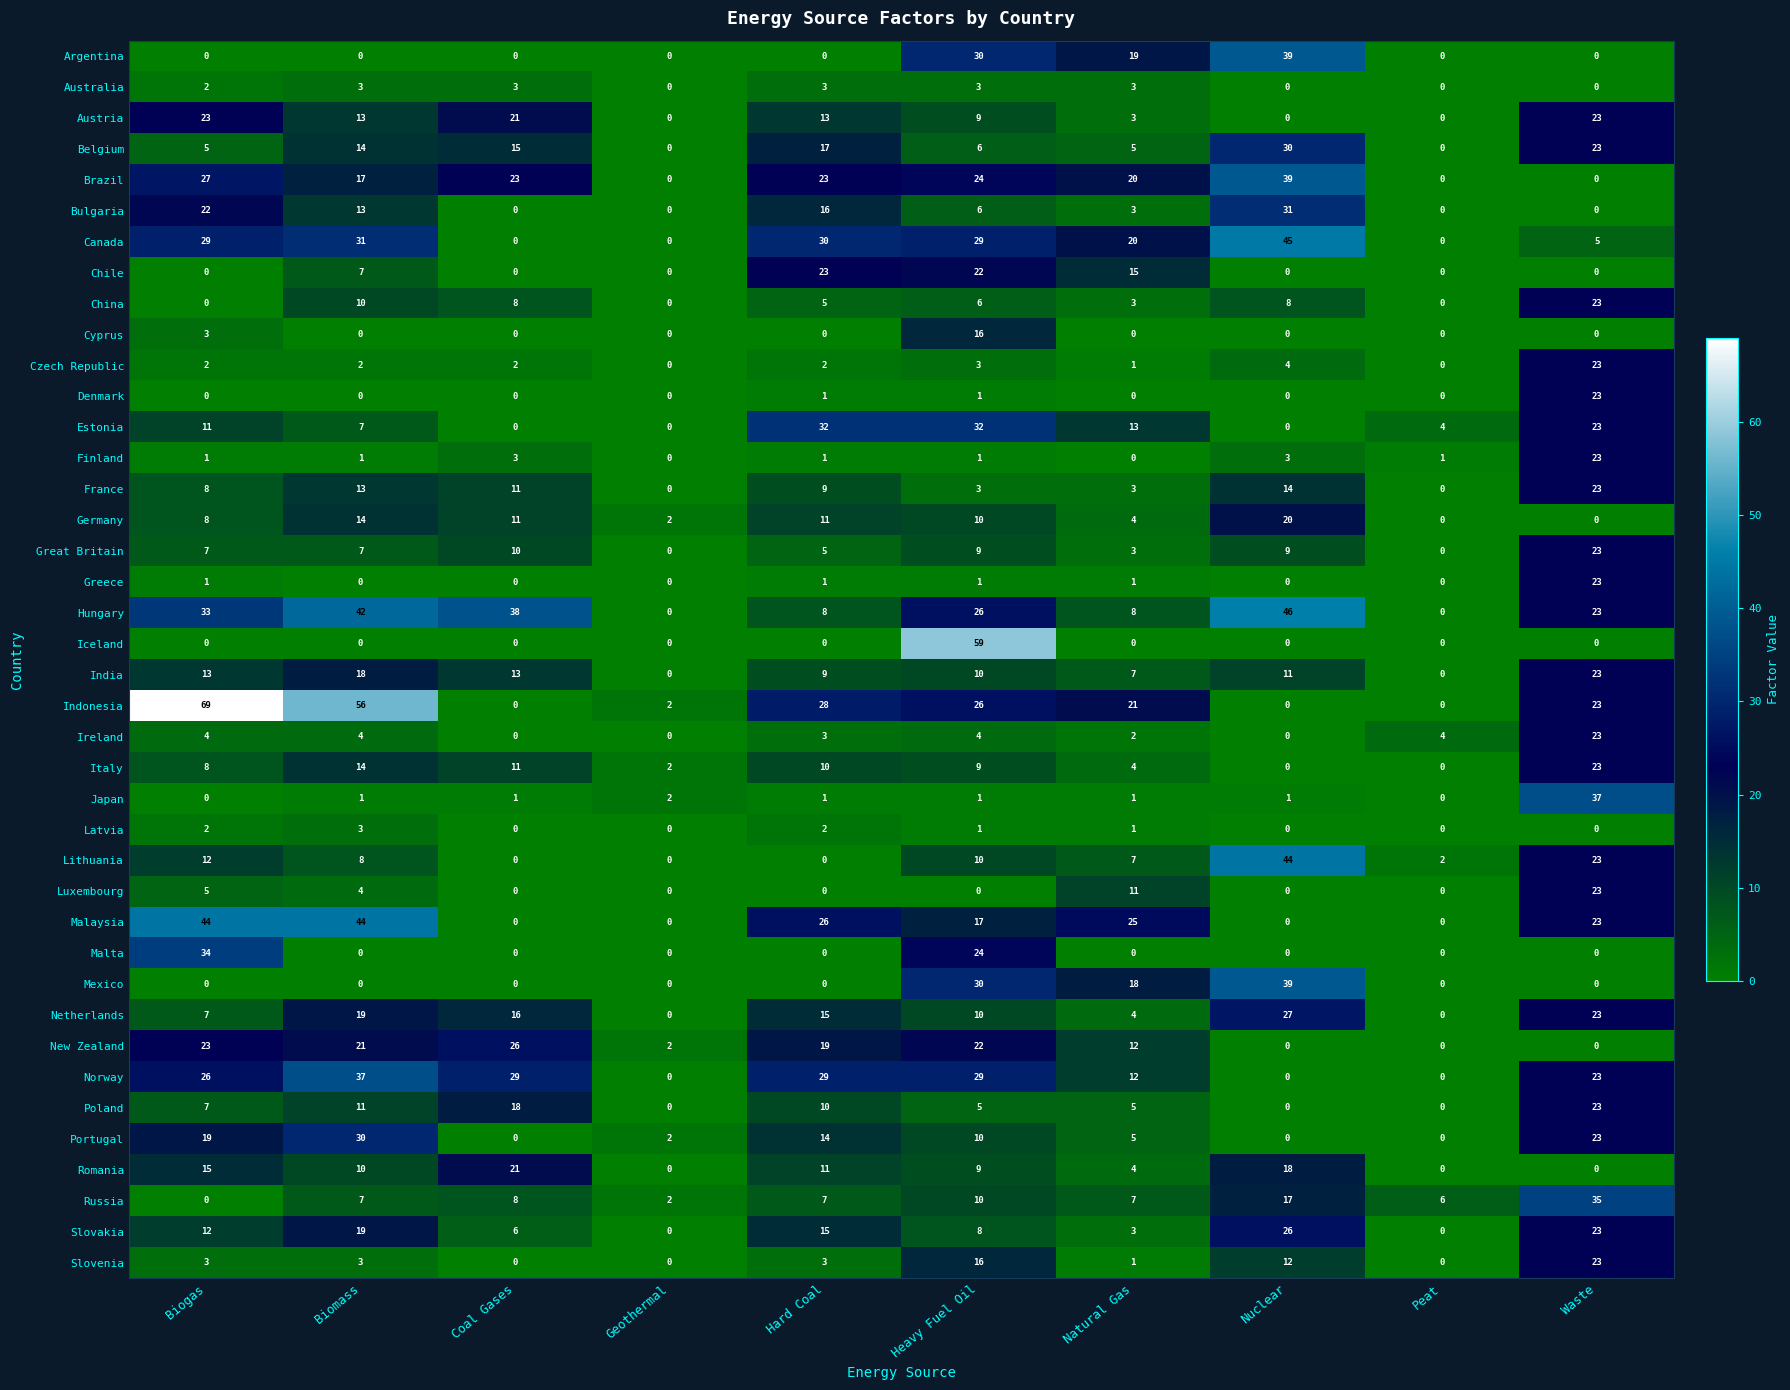

Which series has the widest spread of values?

Indonesia